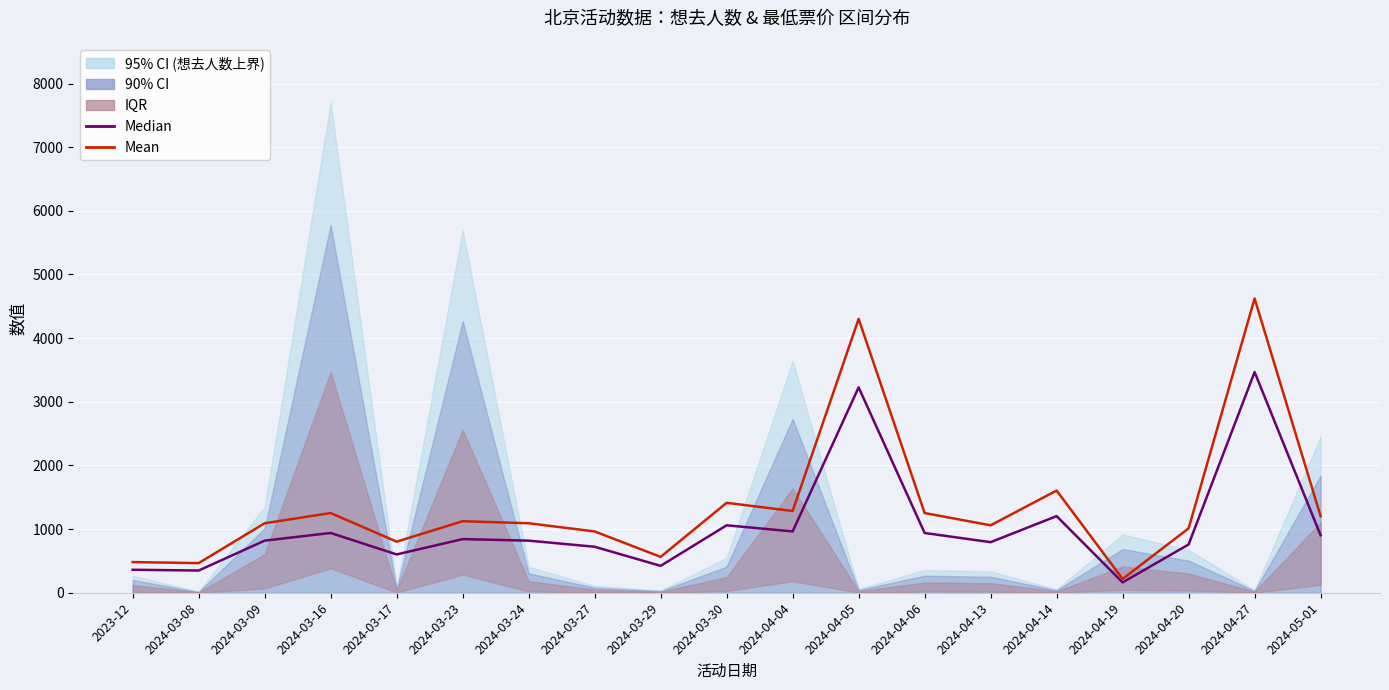

Which series changed the most between 2024-03-08 and 2024-04-06?

Mean (票价代理×1.33)